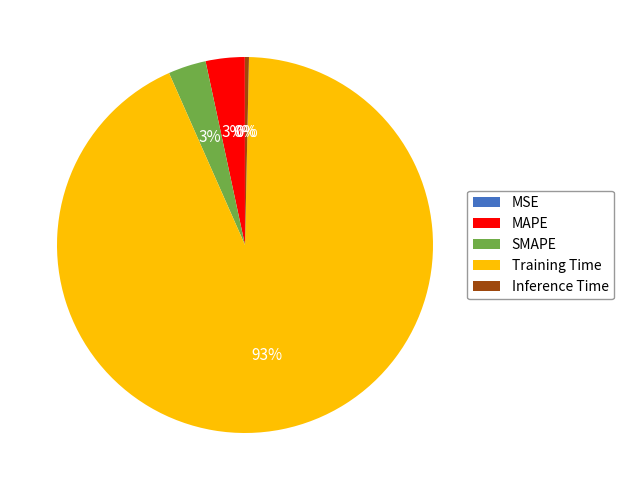

To the nearest percent, what is the average slice percentage?

20%